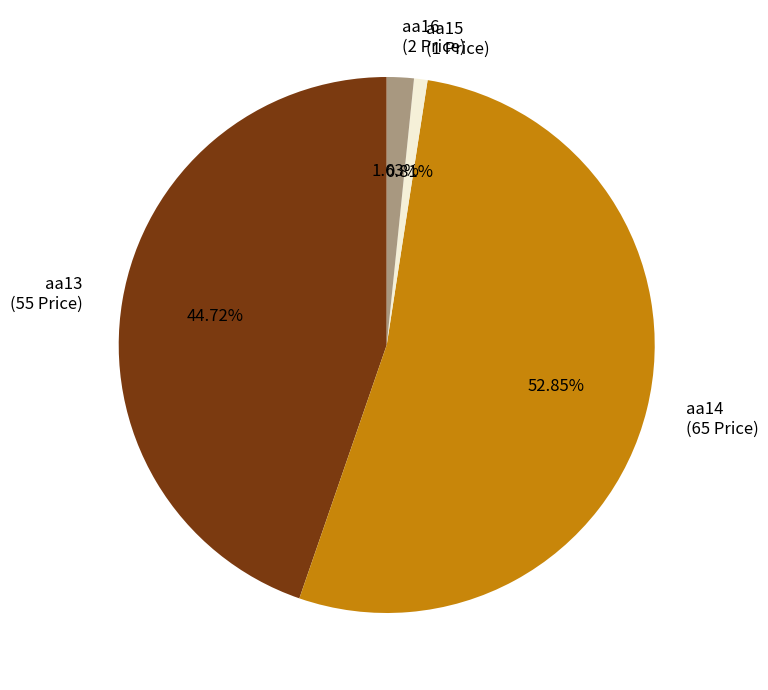

To the nearest percent, what percentage of the pie is aa14?

53%